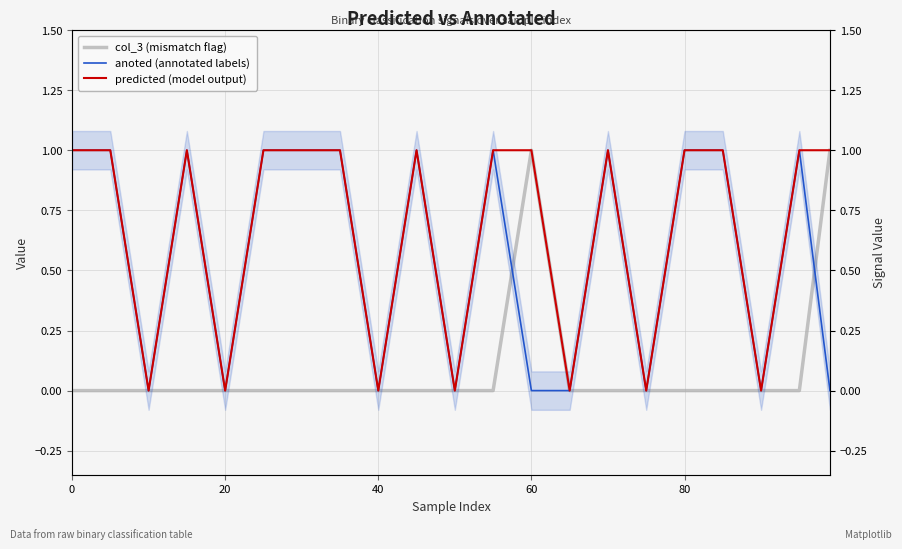

What is the difference between the maximum and second lowest values in the anoted (annotated labels) series?

1